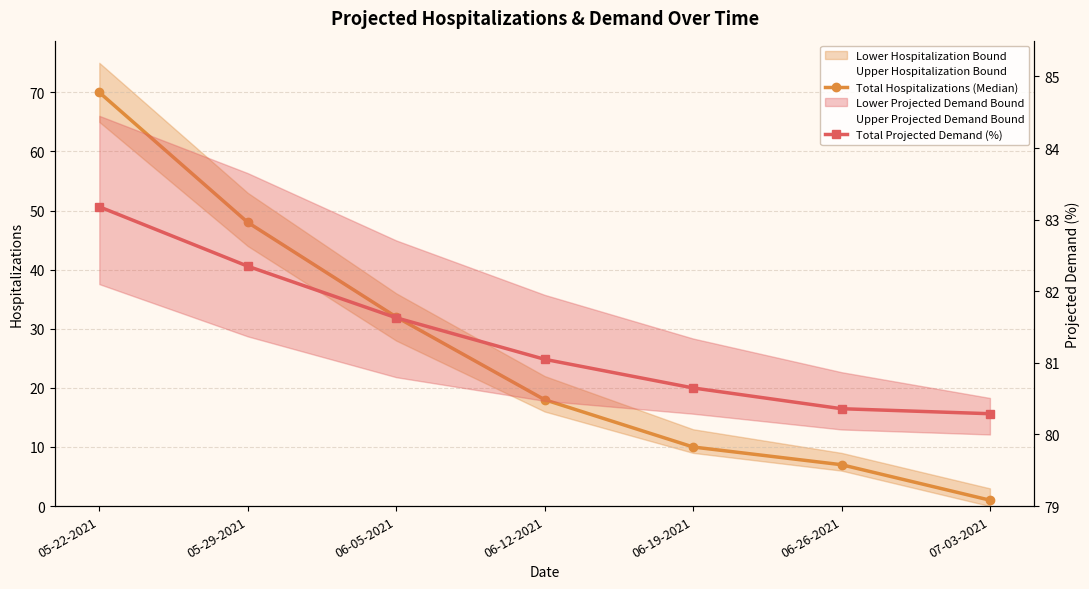

Which category has the highest value across all series?

05-22-2021